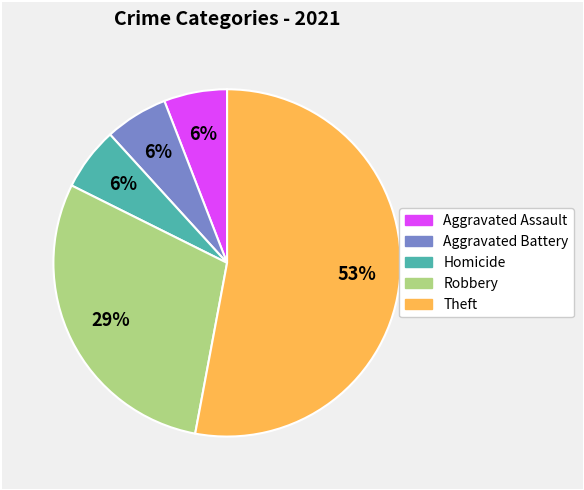

Is there a majority slice in this chart?

Yes